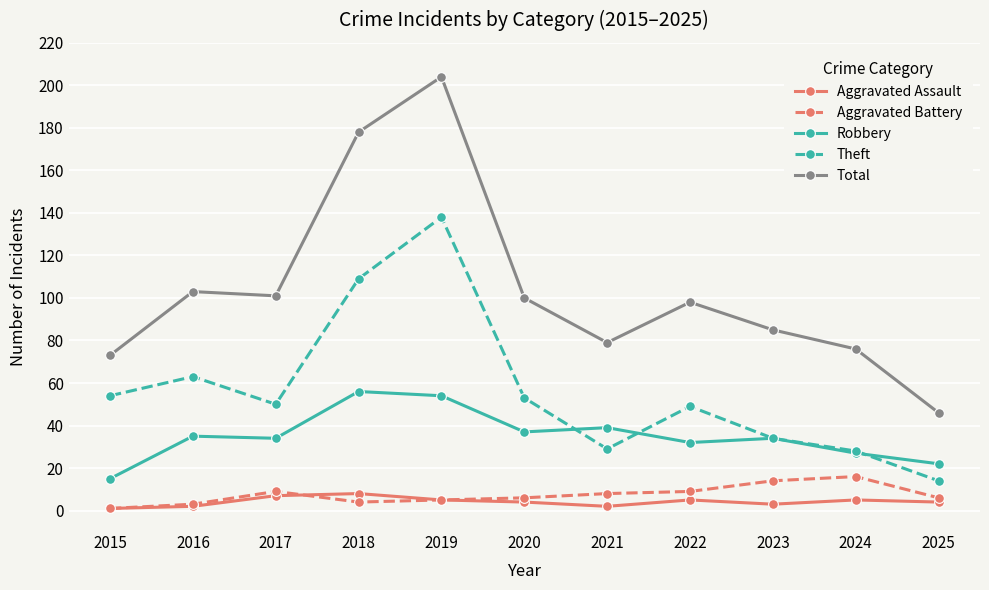

At which label does Aggravated Battery first exceed 6?

2017